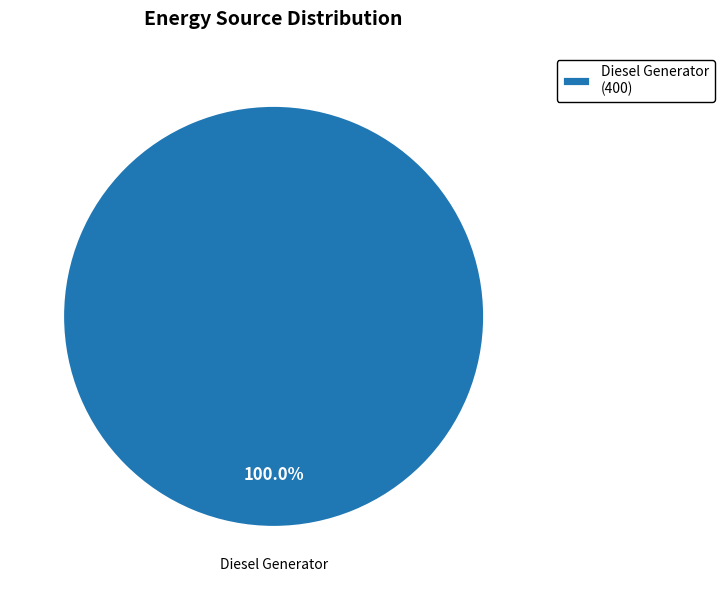

How many slices are in this pie chart?

1